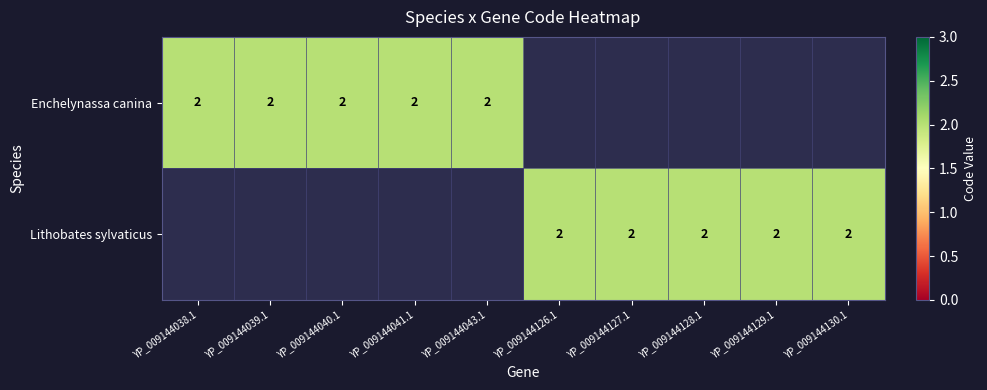

What is the difference between the Lithobates sylvaticus values at 7 and Enchelynassa canina?

2